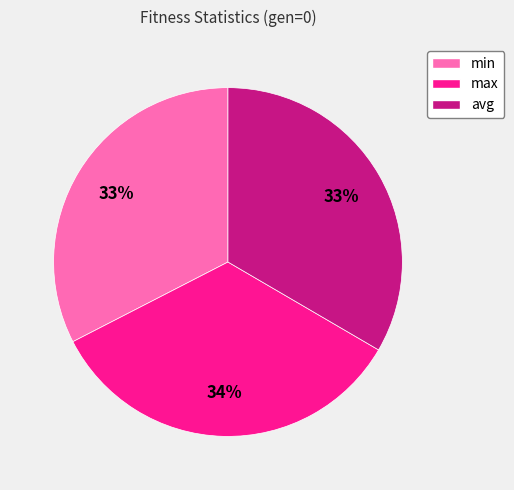

The avg slice represents 33% of the pie. True or false?

True